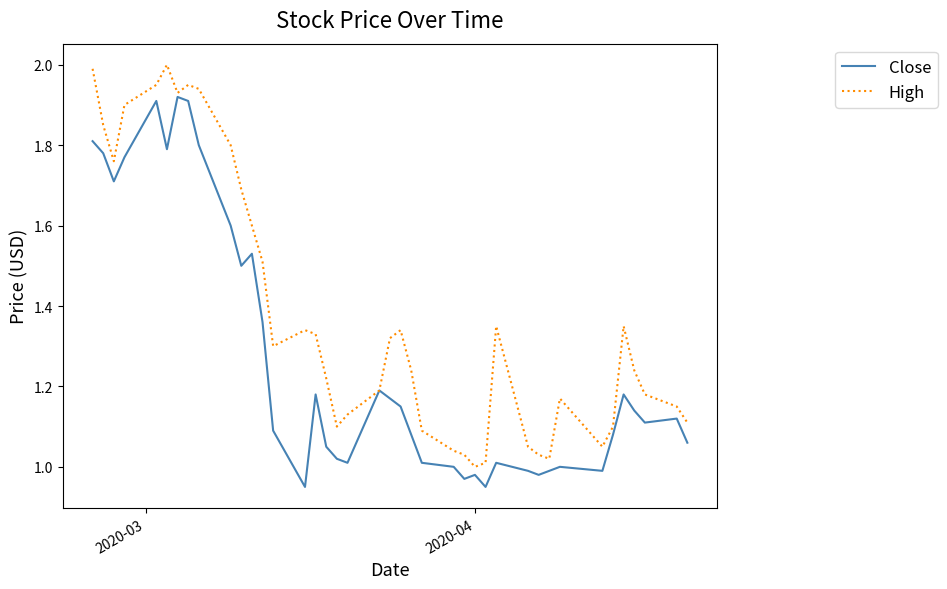

Rank the series by their maximum value, from lowest to highest.

Close, High